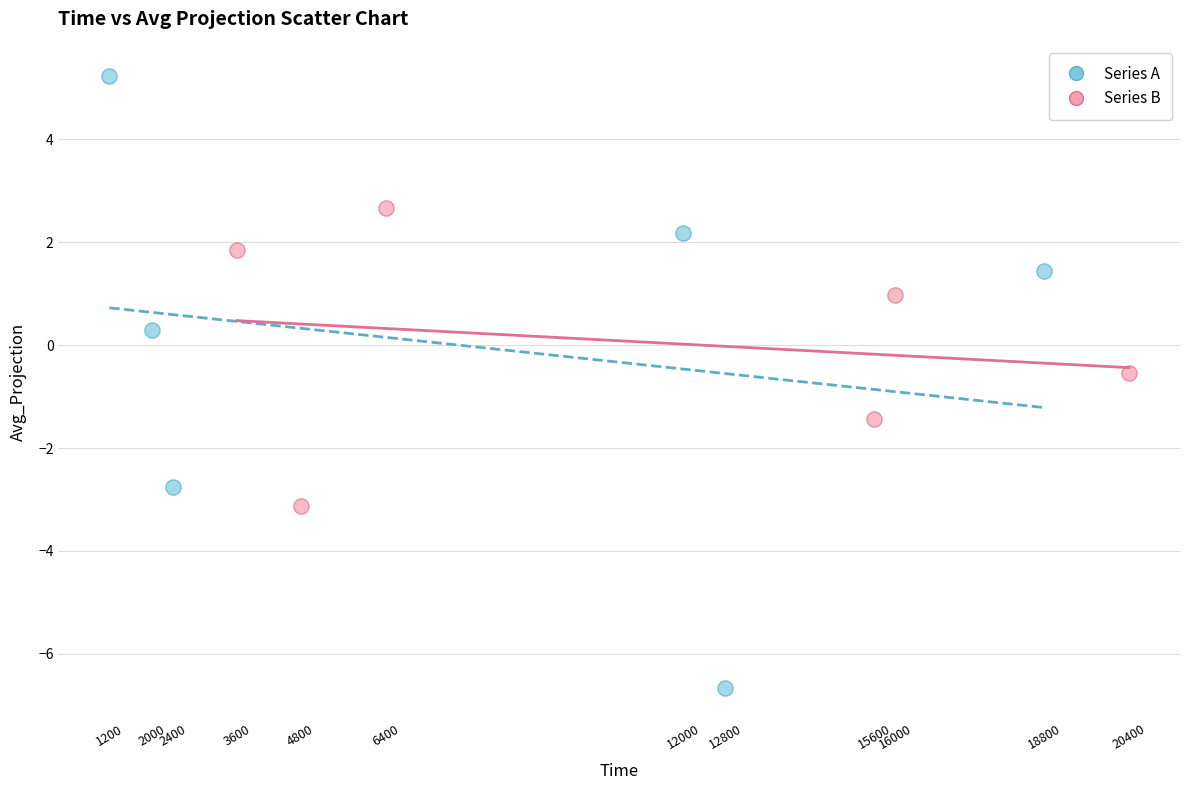

Which series reaches the maximum Y coordinate?

Series A